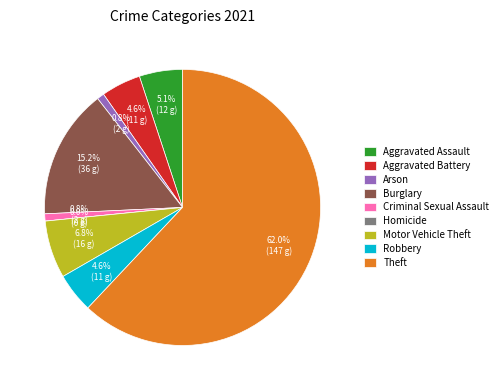

How much of the chart is everything except Theft?

38.0%